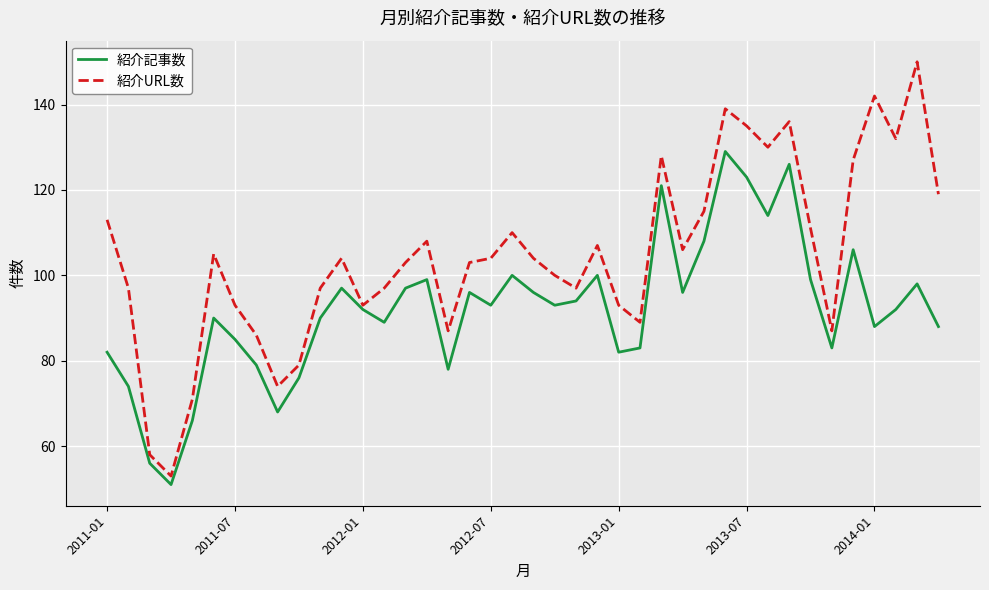

Rank the series by their maximum value, from highest to lowest.

紹介URL数, 紹介記事数